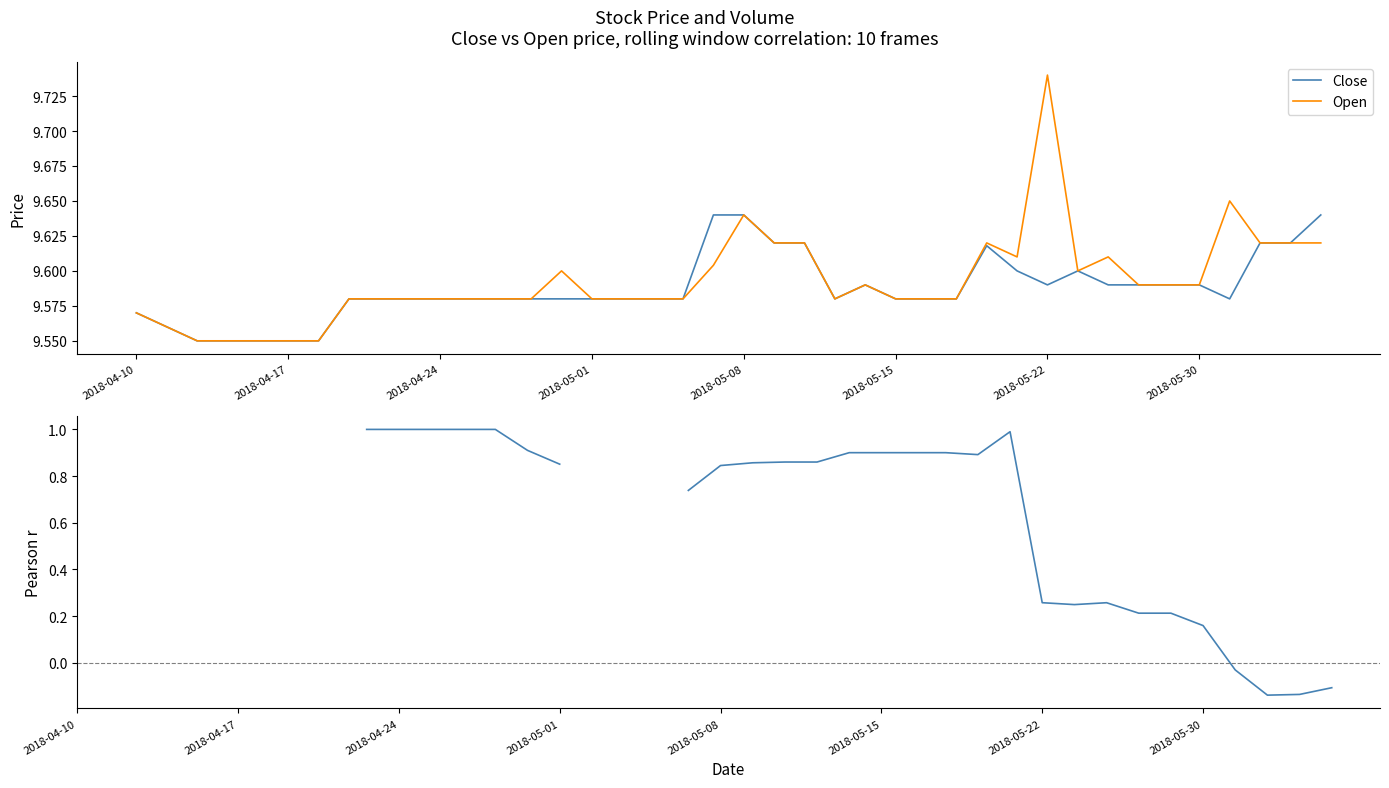

What is the difference between the second highest and minimum values in the Open series?

0.1